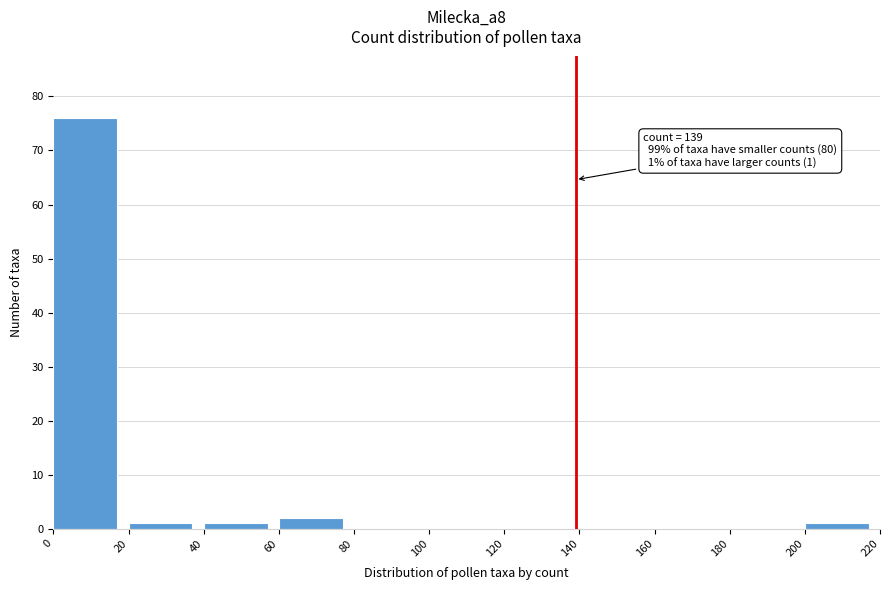

Which range on the x-axis has the tallest bar?

0 to 20